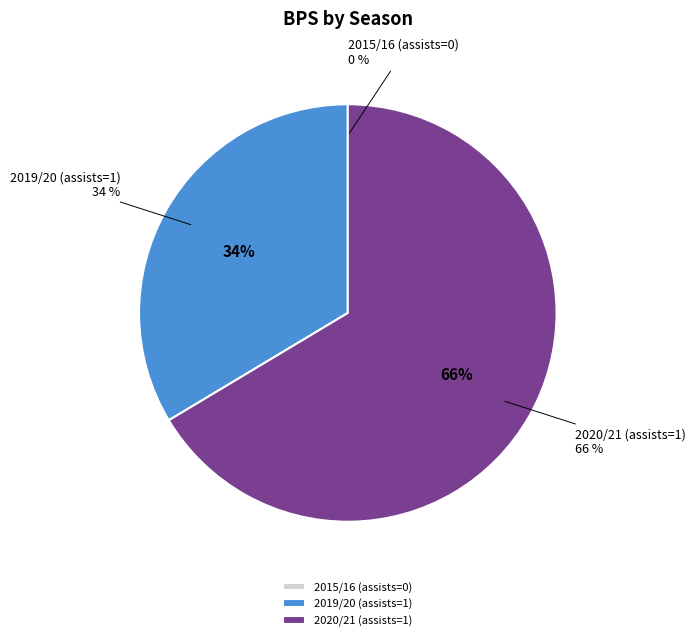

What percentage do 2020/21 (assists=1) and 2019/20 (assists=1) together represent?

100.0%